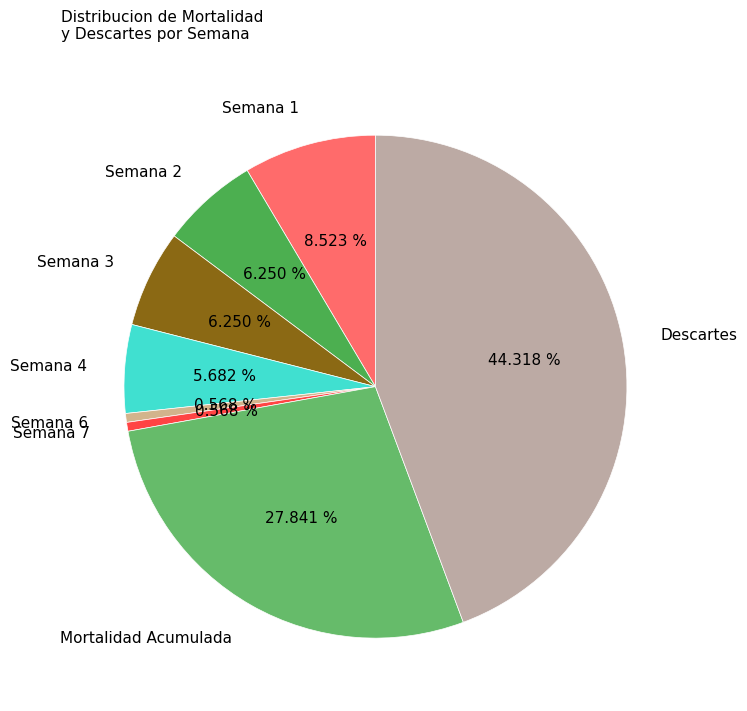

Count the number of slices in the pie.

8